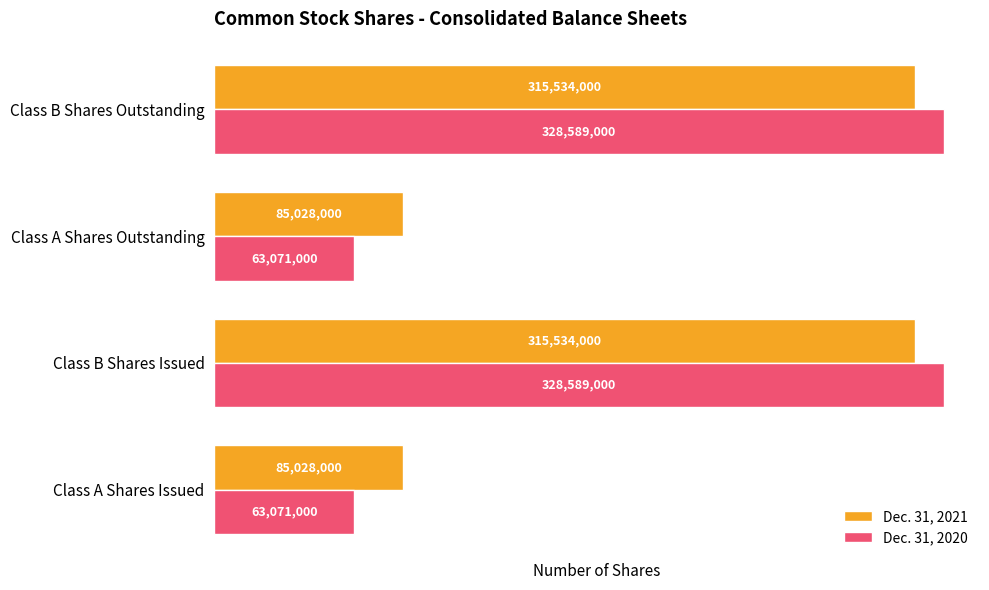

Is it true that Dec. 31, 2021 equals 28512702 at Class A Shares Outstanding?

False